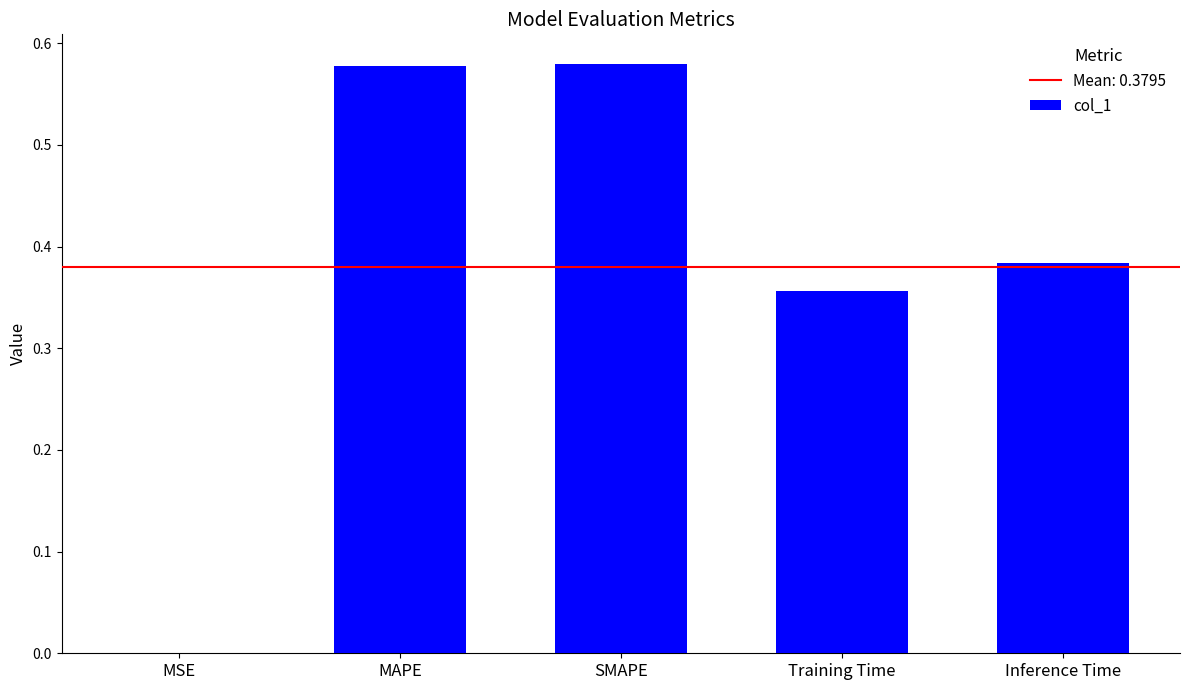

How many distinct data groups are displayed?

1